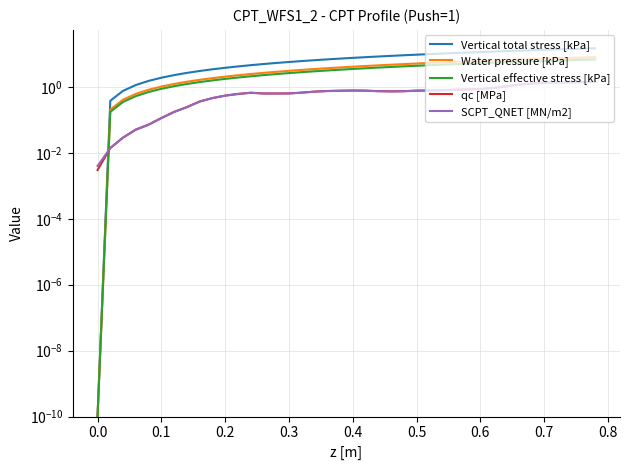

True or false: qc [MPa] has a value of 0.6 at 36.

False